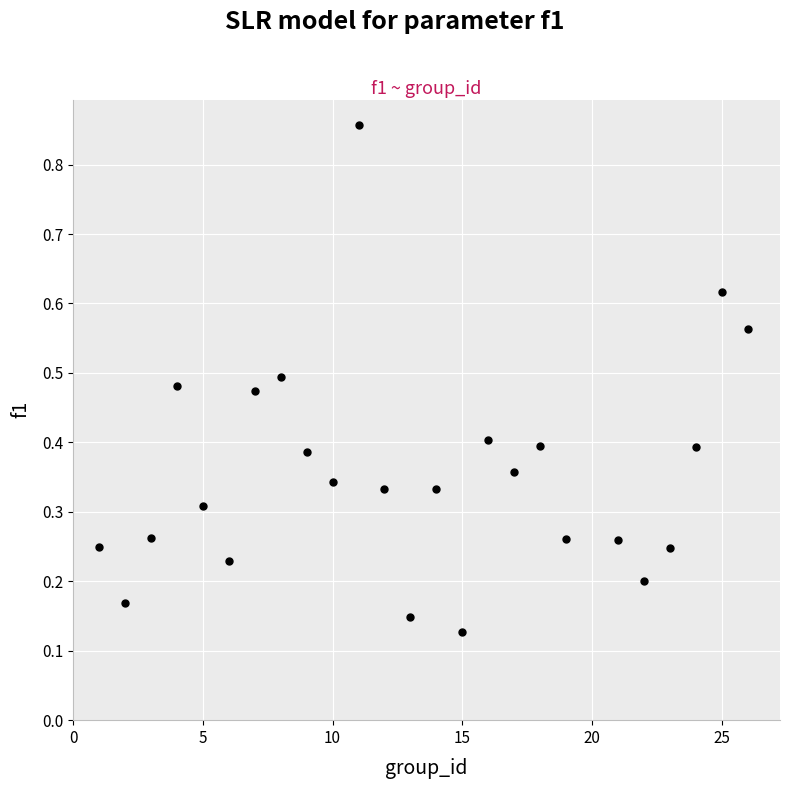

What is the range of X values (max minus min)?

25.0